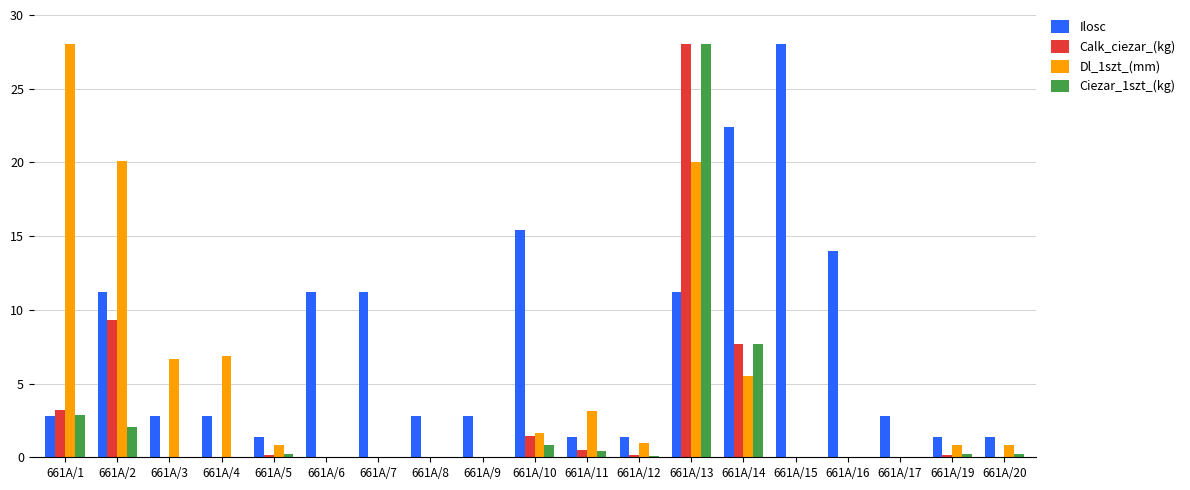

What are all the series names shown in the legend?

Ilosc, Calk_ciezar_(kg), Dl_1szt_(mm), Ciezar_1szt_(kg)